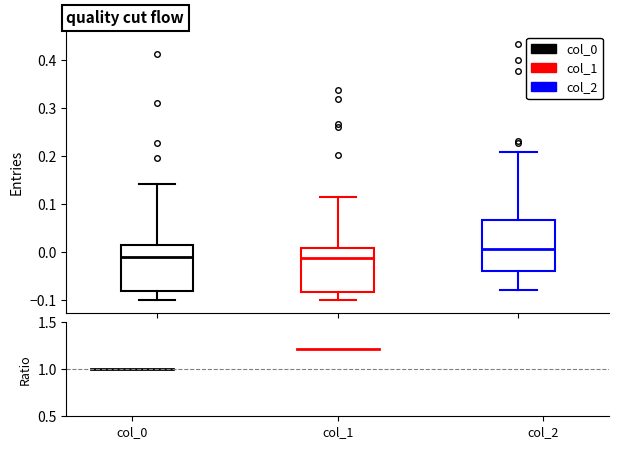

Comparing the boxes themselves (not the whiskers), which one is the tallest?

col_2